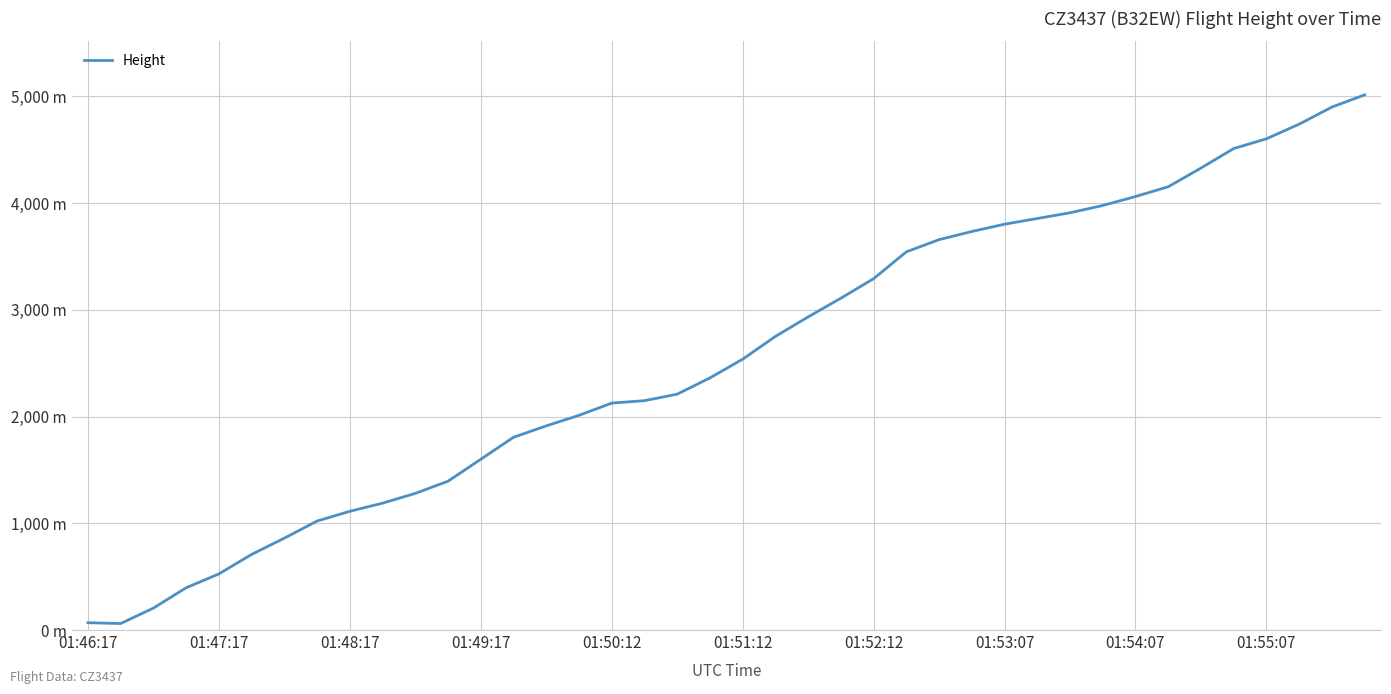

What is the value of the 9th point from the left?

1112.5